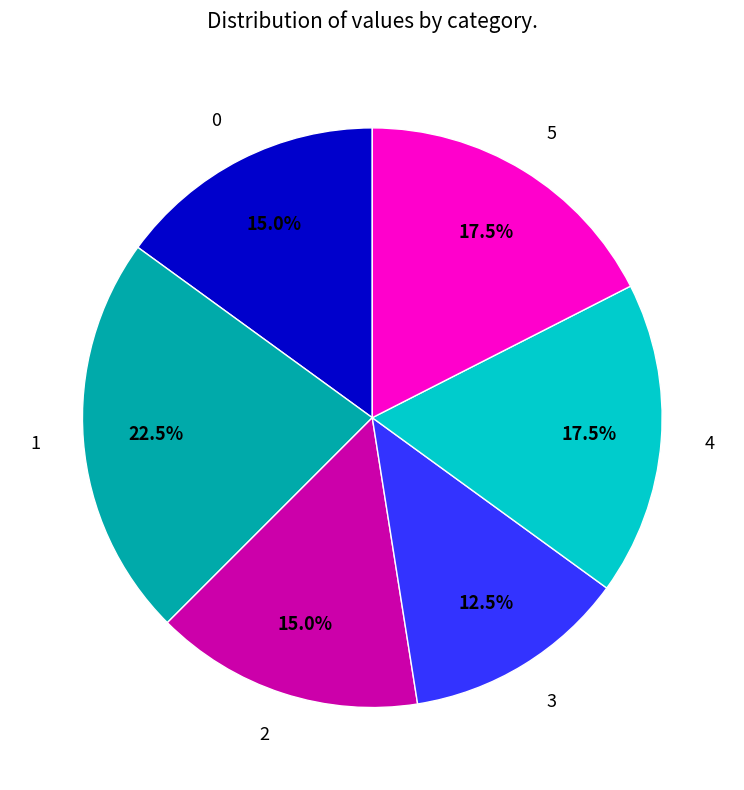

Combined, what portion of the pie is 0 and 4?

32.5%